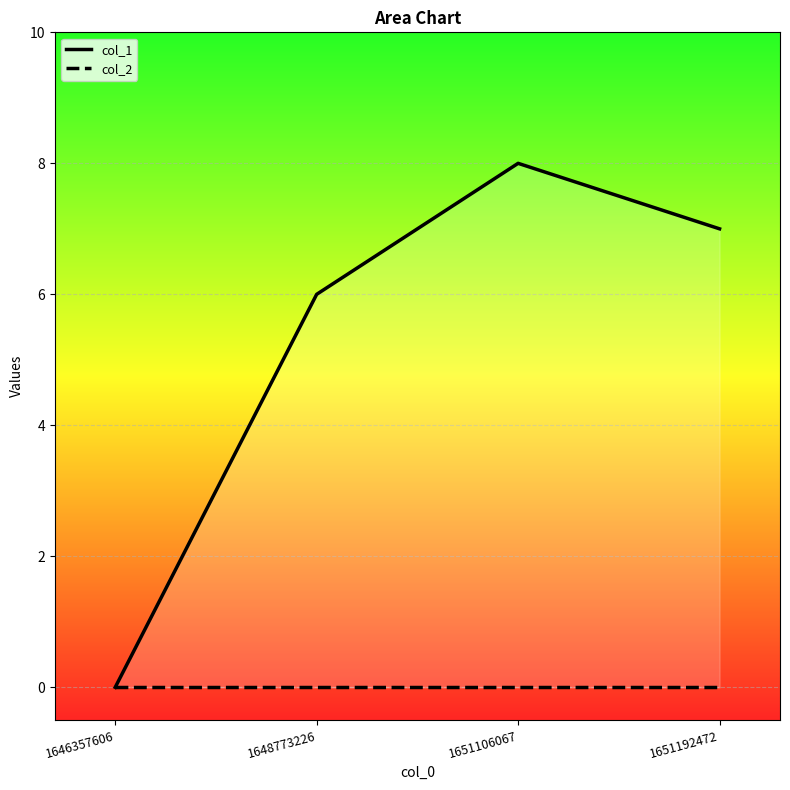

True or false: col_1 and col_2 cross at least once.

False